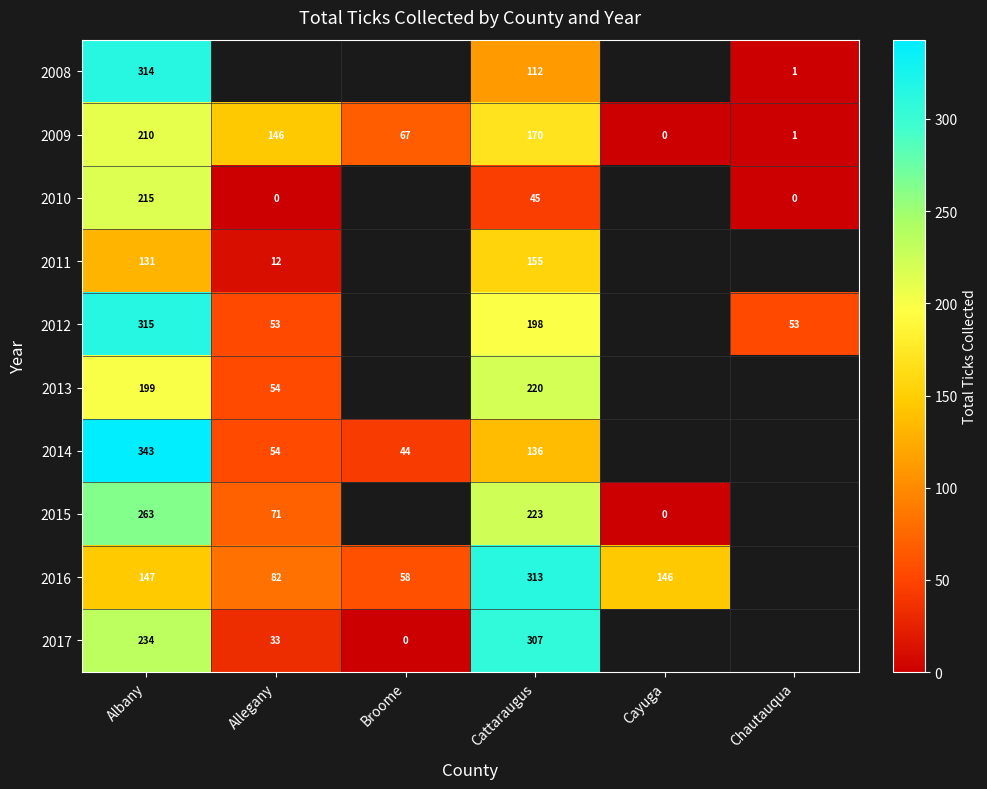

What is the difference between the 2011 values at Cattaraugus and Albany?

24